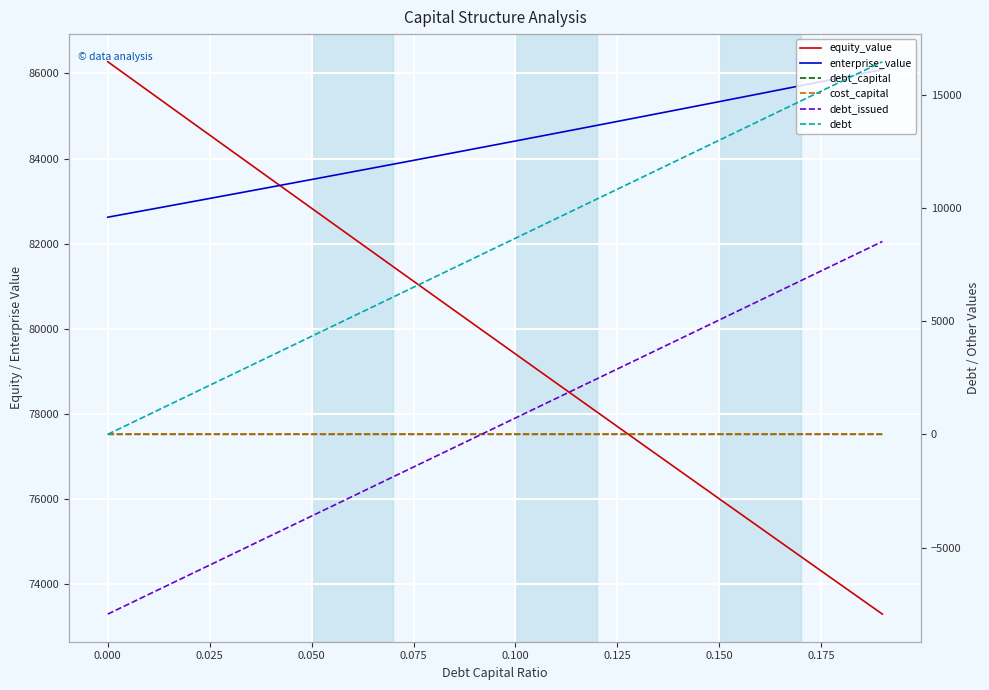

Reading left to right, transcribe all the data shown in this chart.

equity_value: 86276.0	85585.7	84896.2	84207.5	83519.5	82832.2	82145.8	81460.1	80775.2	80091.0	79407.7	78725.1	78043.4	77362.4	76682.3	76003.0	75324.5	74646.8	73970.0	73294.0
enterprise_value: 82622.0	82797.7	82974.1	83151.3	83329.2	83507.9	83687.4	83867.7	84048.7	84230.5	84413.1	84596.5	84780.7	84965.7	85151.5	85338.1	85525.6	85713.9	85902.9	86092.9
debt_capital: 0.0	0.0	0.0	0.0	0.0	0.1	0.1	0.1	0.1	0.1	0.1	0.1	0.1	0.1	0.1	0.1	0.2	0.2	0.2	0.2
cost_capital: 0.1	0.1	0.1	0.1	0.1	0.1	0.1	0.1	0.1	0.1	0.1	0.1	0.1	0.1	0.1	0.1	0.1	0.1	0.1	0.1
debt_issued: -7937.5	-7071.6	-6205.6	-5339.7	-4473.8	-3607.8	-2741.9	-1875.9	-1010.0	-144.0	721.9	1587.8	2453.8	3319.7	4185.7	5051.6	5917.6	6783.5	7649.4	8515.4
debt: 0.0	865.9	1731.9	2597.8	3463.8	4329.7	5195.7	6061.6	6927.6	7793.5	8659.4	9525.4	10391.3	11257.3	12123.2	12989.1	13855.1	14721.0	15587.0	16452.9